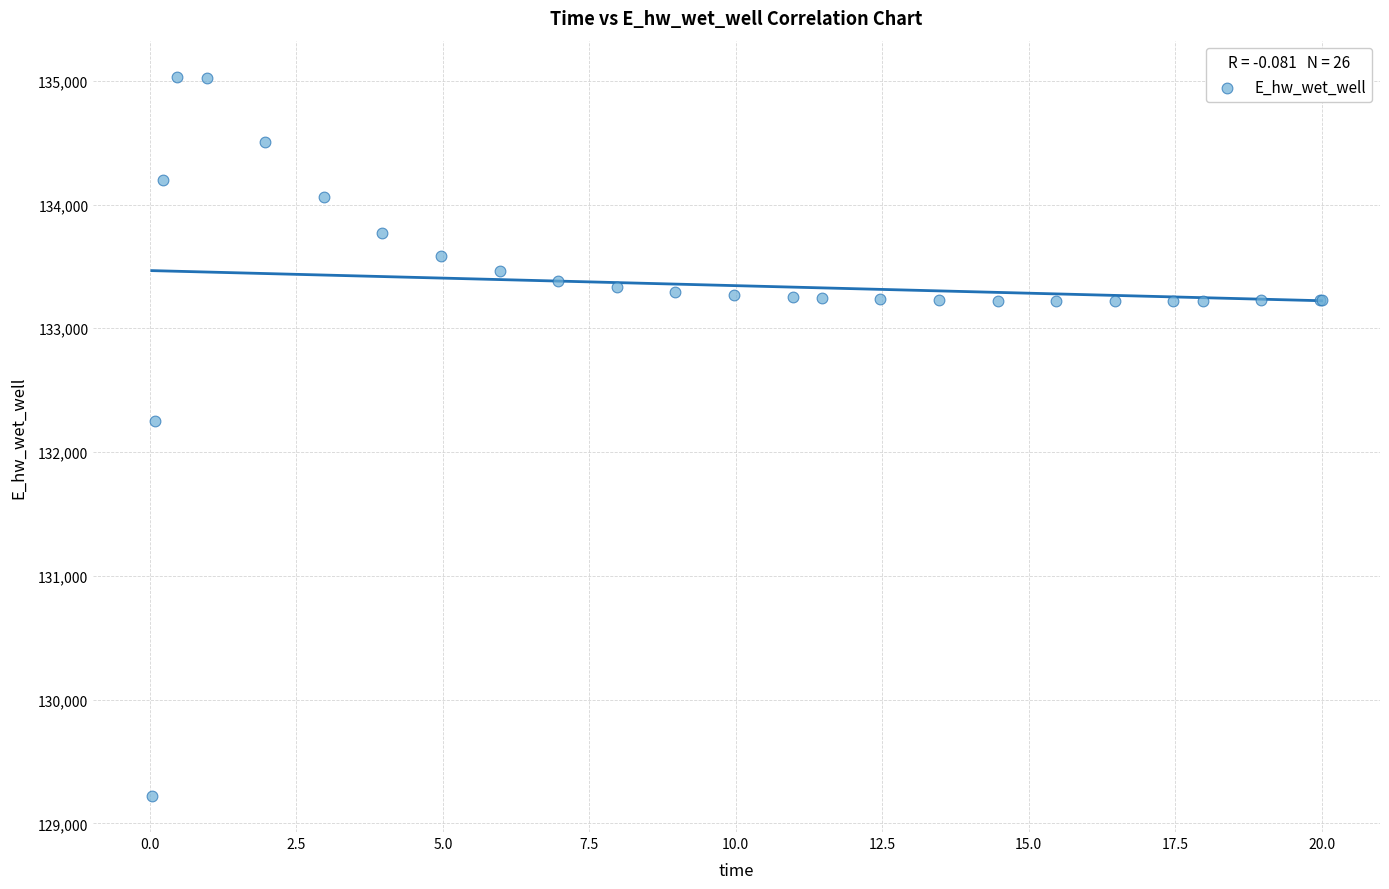

What Y value in the scatter plot is closest to 132127?

132254.2